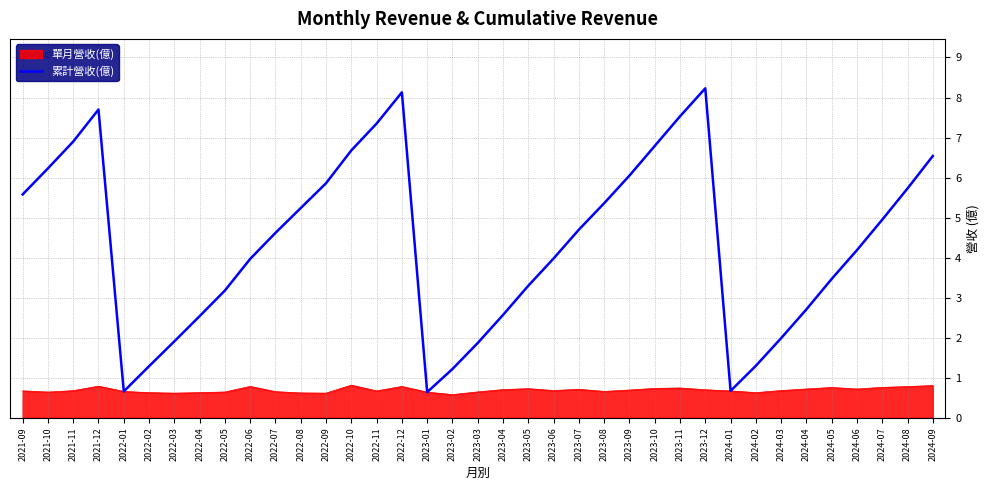

What position from the right is 2023-02?

20